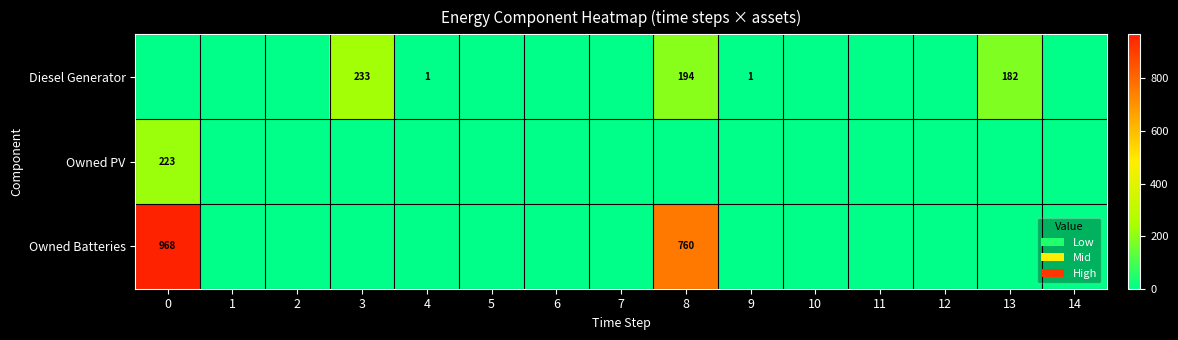

How many distinct data groups are displayed?

3